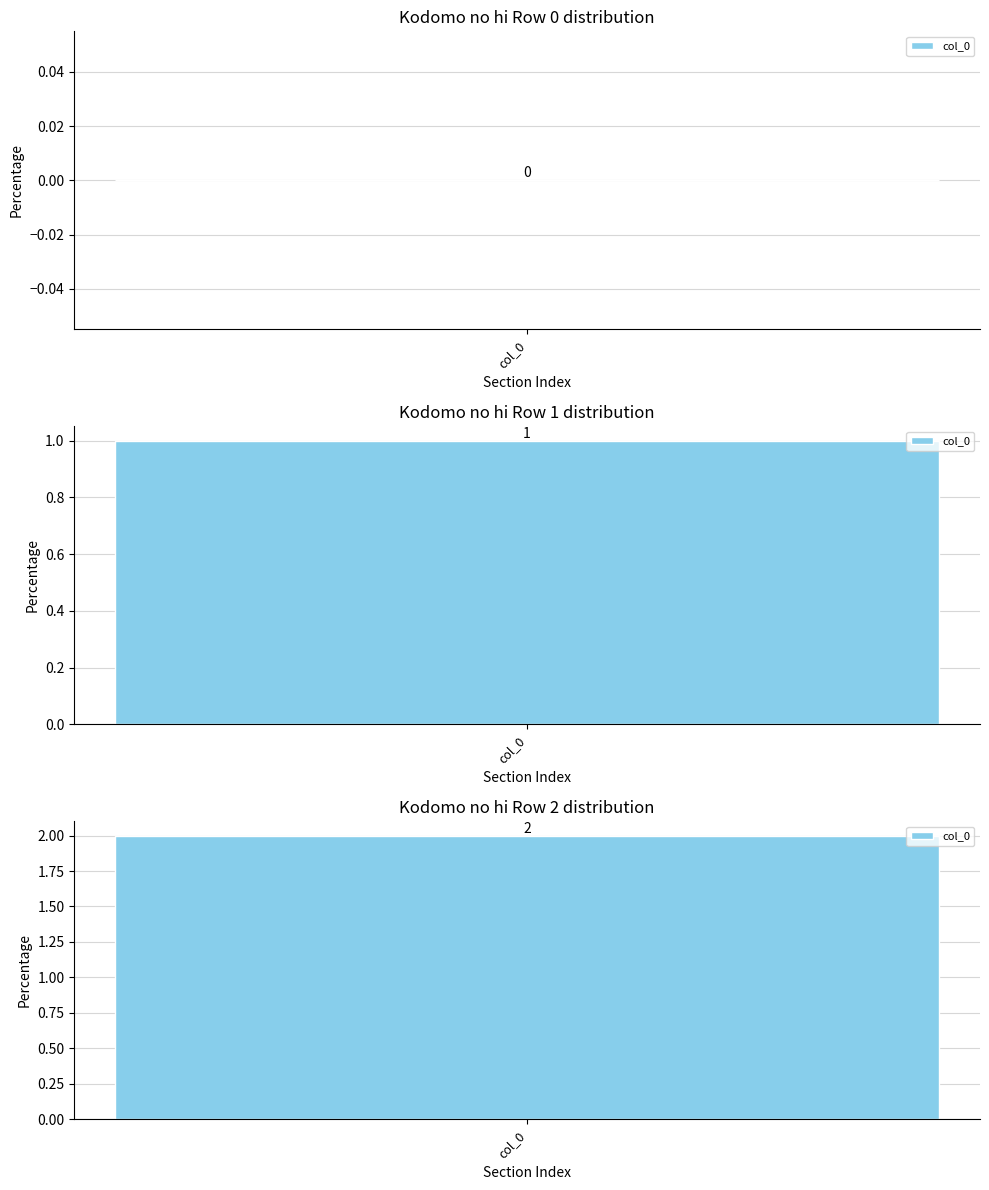

Is it true that the value at Row 0 is 0?

True